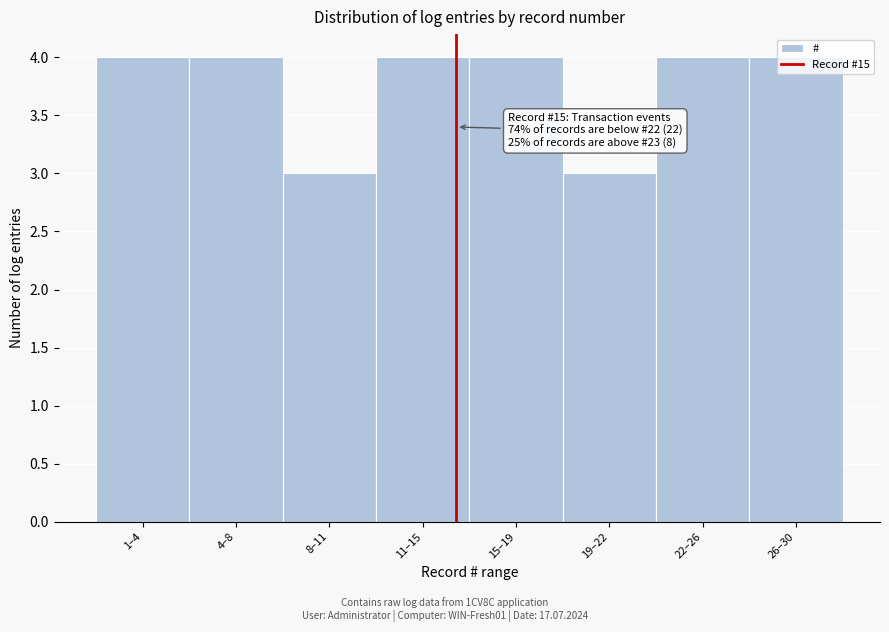

Is it true that the value at 1–4 is 3?

False